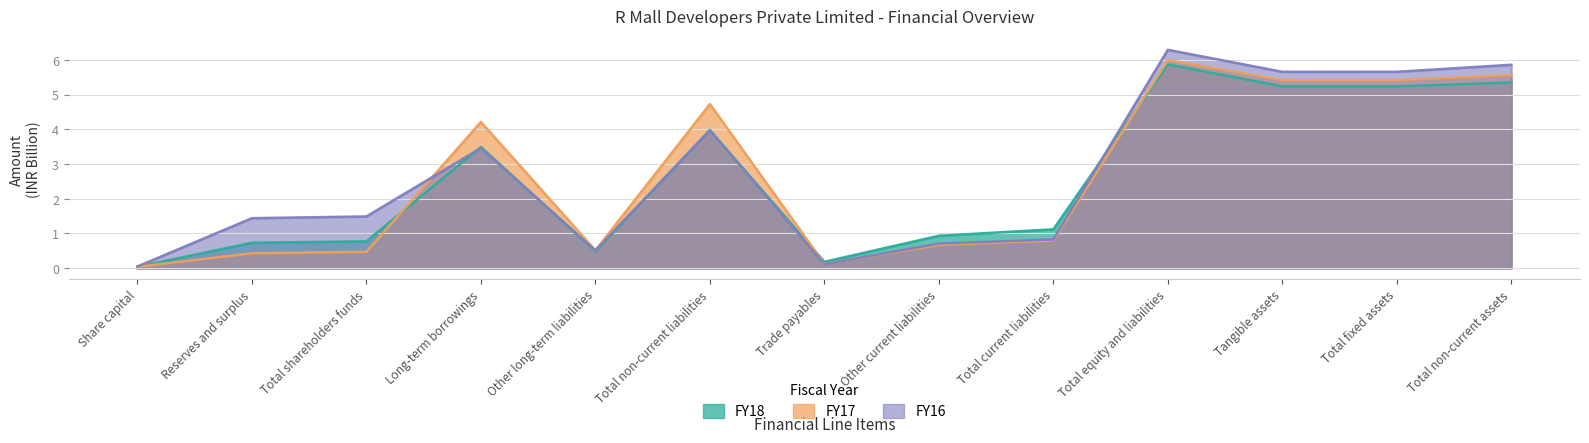

Reading left to right, transcribe all the data shown in this chart.

FY18: 0.0	0.7	0.8	3.5	0.5	4.0	0.2	0.9	1.1	5.9	5.2	5.2	5.3
FY17: 0.0	0.4	0.5	4.2	0.5	4.7	0.1	0.7	0.8	6.0	5.4	5.4	5.6
FY16: 0.1	1.4	1.5	3.5	0.5	4.0	0.1	0.7	0.8	6.3	5.7	5.7	5.9